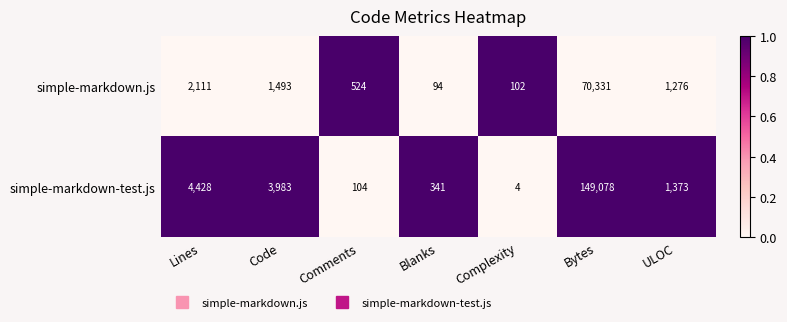

Which series has the largest range (max minus min)?

simple-markdown-test.js